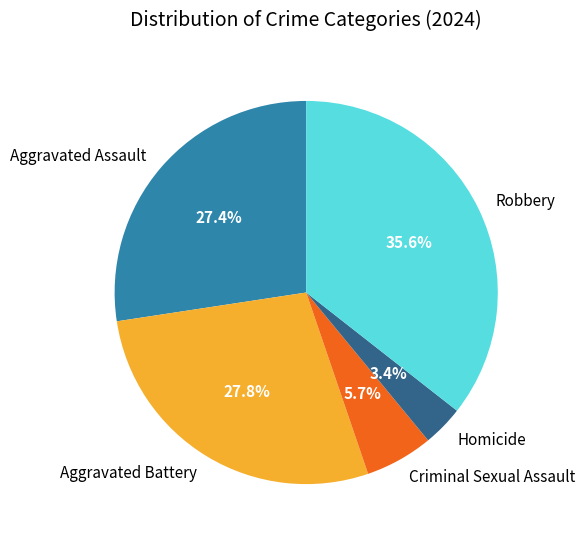

To the nearest percent, what is the combined percentage of Aggravated Battery and Aggravated Assault?

55%